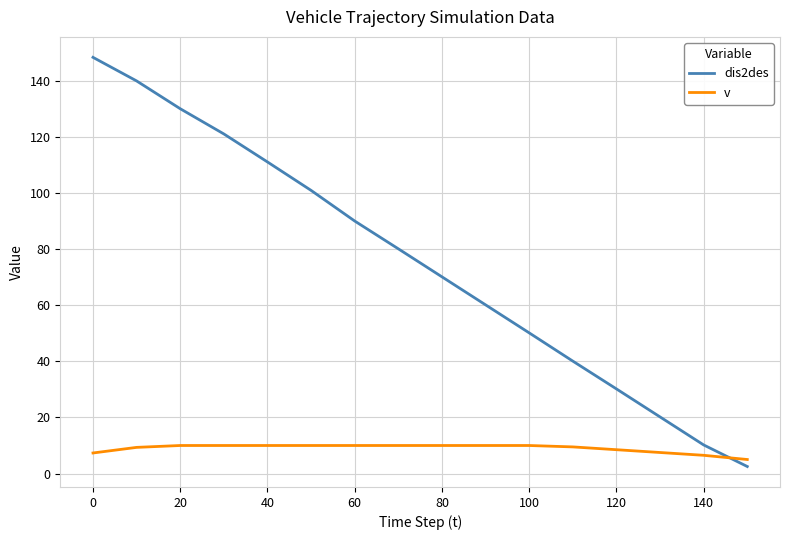

What is the sum of all v values?

143.7